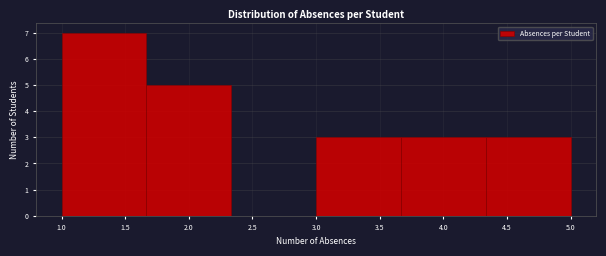

Reading left to right, transcribe this chart: for each bar, give the range it covers on the x-axis and its height. Neither the bar edges nor the heights are printed on the chart, so give them approximately, as read against the axes.

1.00 to 1.65: 7
1.65 to 2.35: 5
2.35 to 3.00: 0
3.00 to 3.65: 3
3.65 to 4.35: 3
4.35 to 5.00: 3